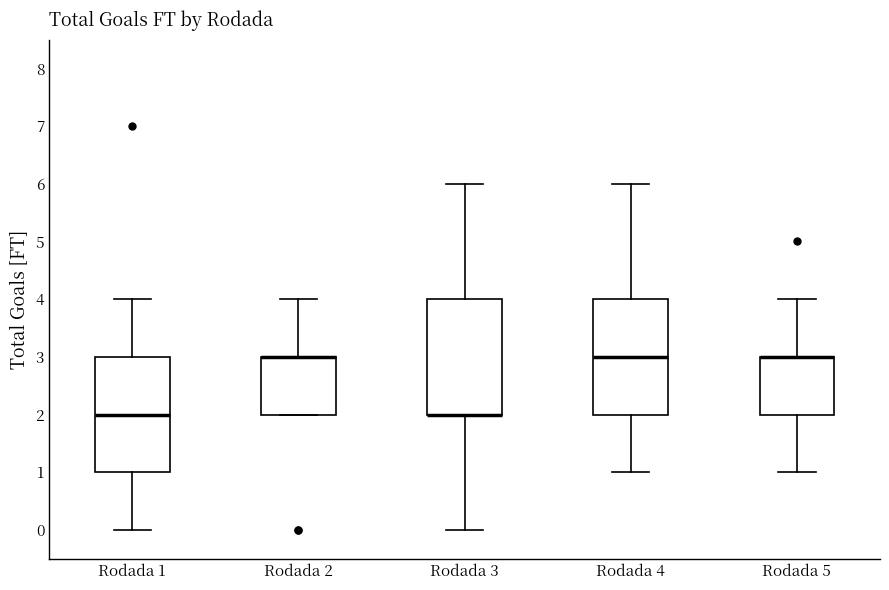

Reading left to right, transcribe this box plot: for each box, give where its median line is, the range the box spans, and where its two whiskers end, as read against the y-axis. The values are not printed on the chart, so give them approximately, as read against the axis.

Rodada 1: median 2, box 1 to 3, whiskers 0 to 4
Rodada 2: median 3 (drawn on the box's upper edge), box 2 to 3, whiskers 2 to 4
Rodada 3: median 2 (drawn on the box's lower edge), box 2 to 4, whiskers 0 to 6
Rodada 4: median 3, box 2 to 4, whiskers 1 to 6
Rodada 5: median 3 (drawn on the box's upper edge), box 2 to 3, whiskers 1 to 4